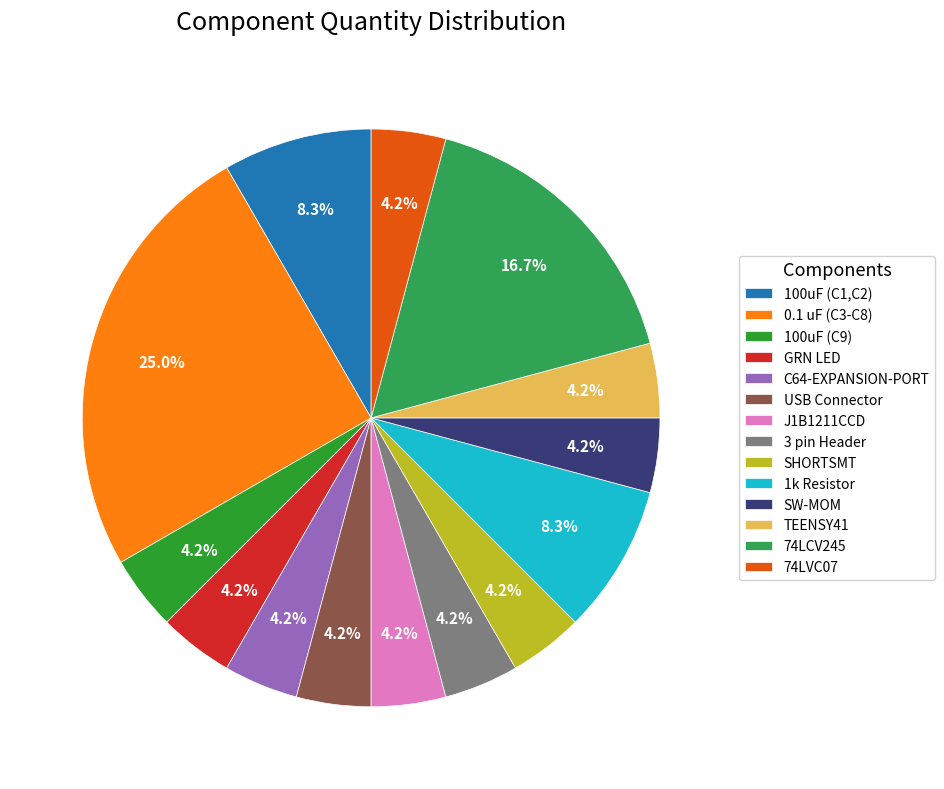

To the nearest percent, what is the combined percentage of 100uF (C1,C2) and 1k Resistor?

17%